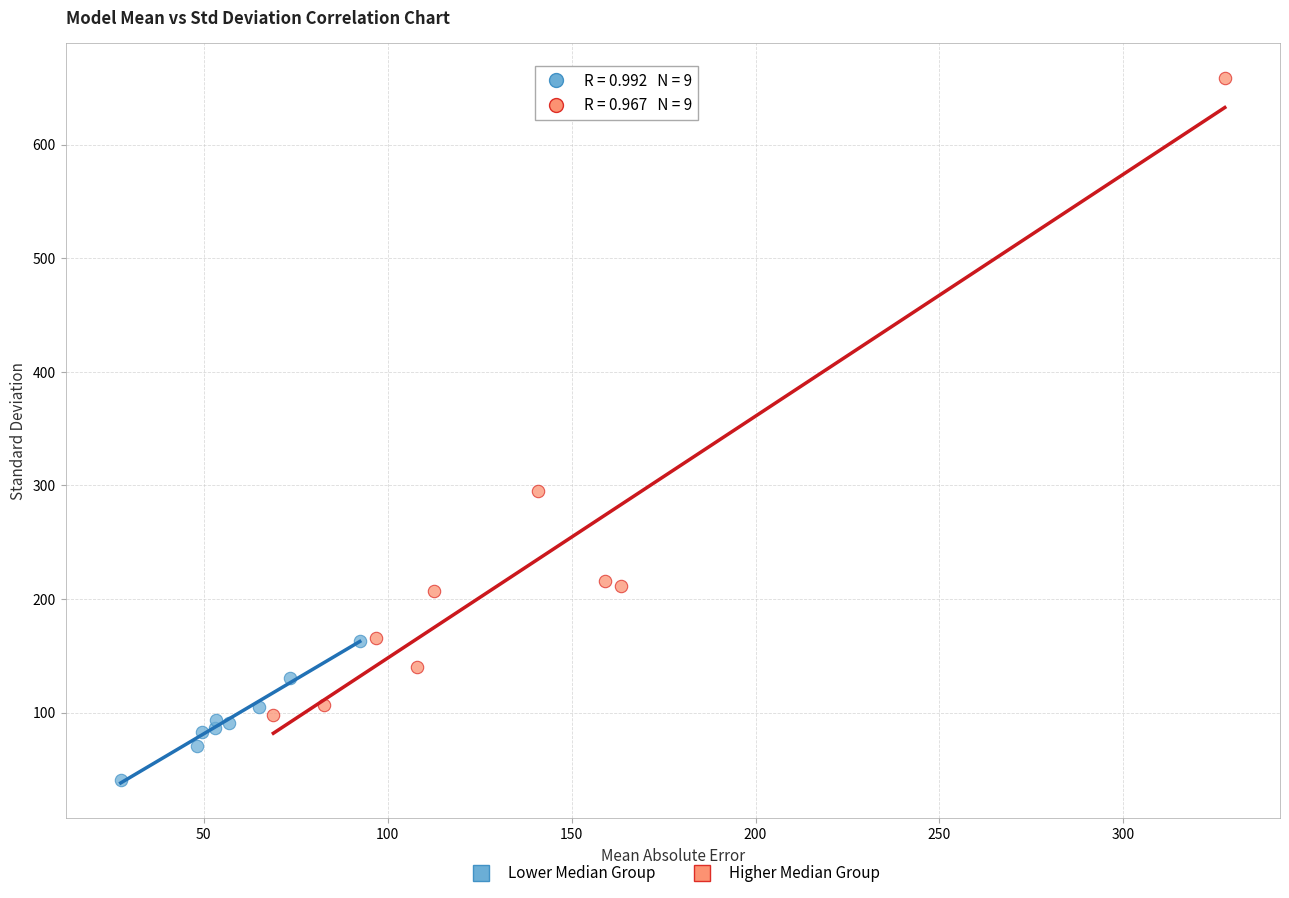

Which series contains the lowest Y value?

Lower Median Group